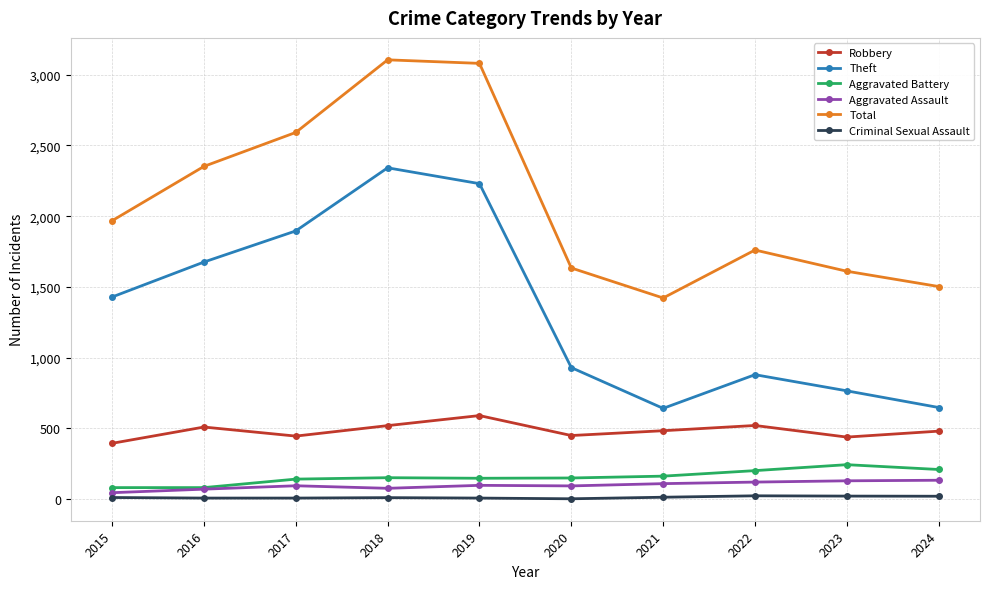

Does the chart display data point markers on the line(s)?

Yes